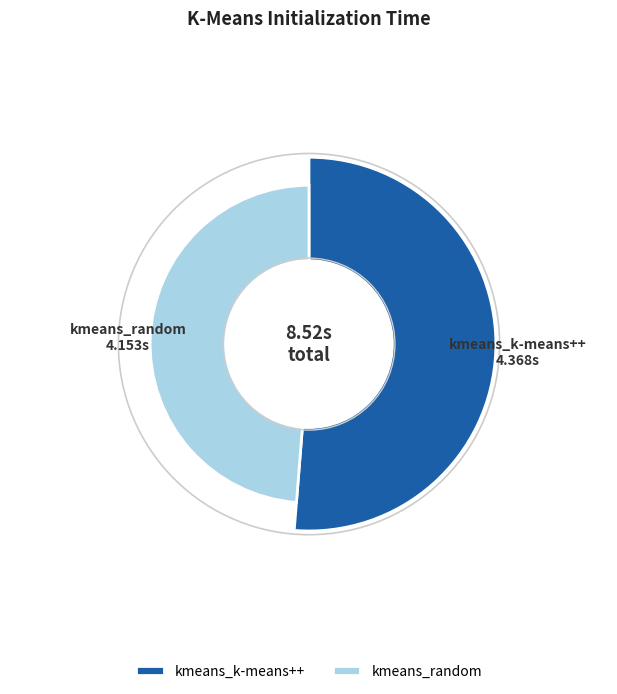

What portion of the pie excludes kmeans_k-means++?

48.7%